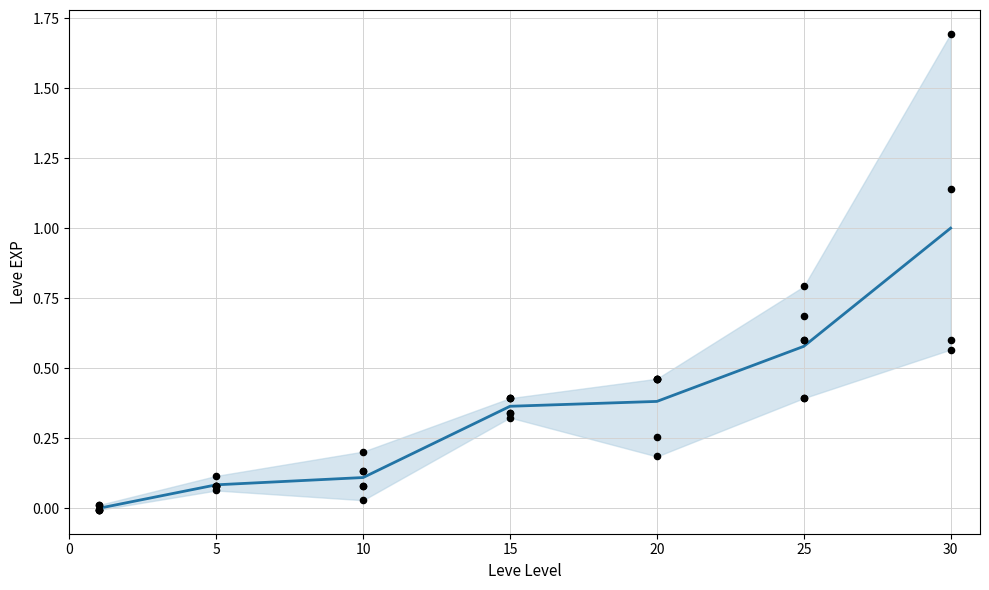

What is the change in value from 0 to 10?

+0.1